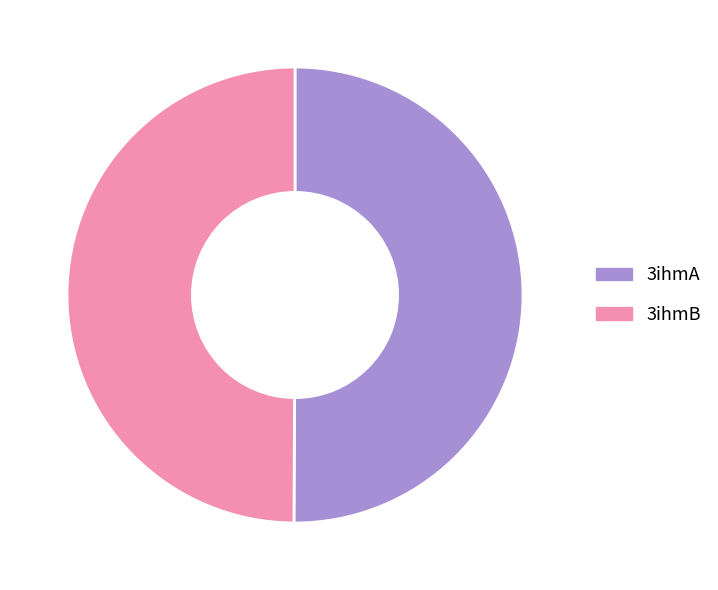

Is the sum of 3ihmB and 3ihmA greater than half?

Yes